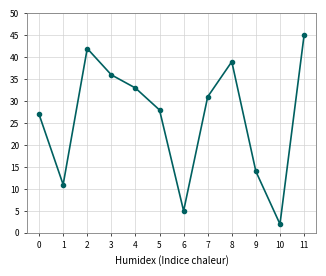

Is it true that the value at 2 is 15?

False